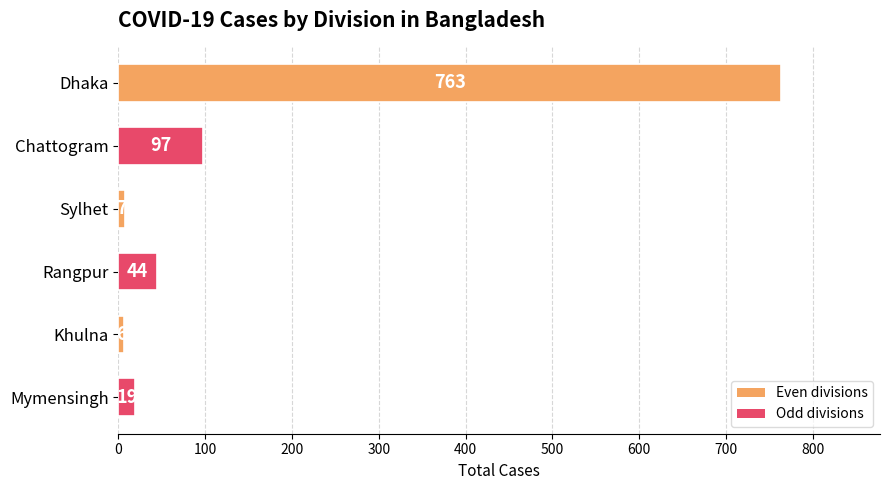

Approximately how many times larger is the value at Chattogram compared to Rangpur?

2.2